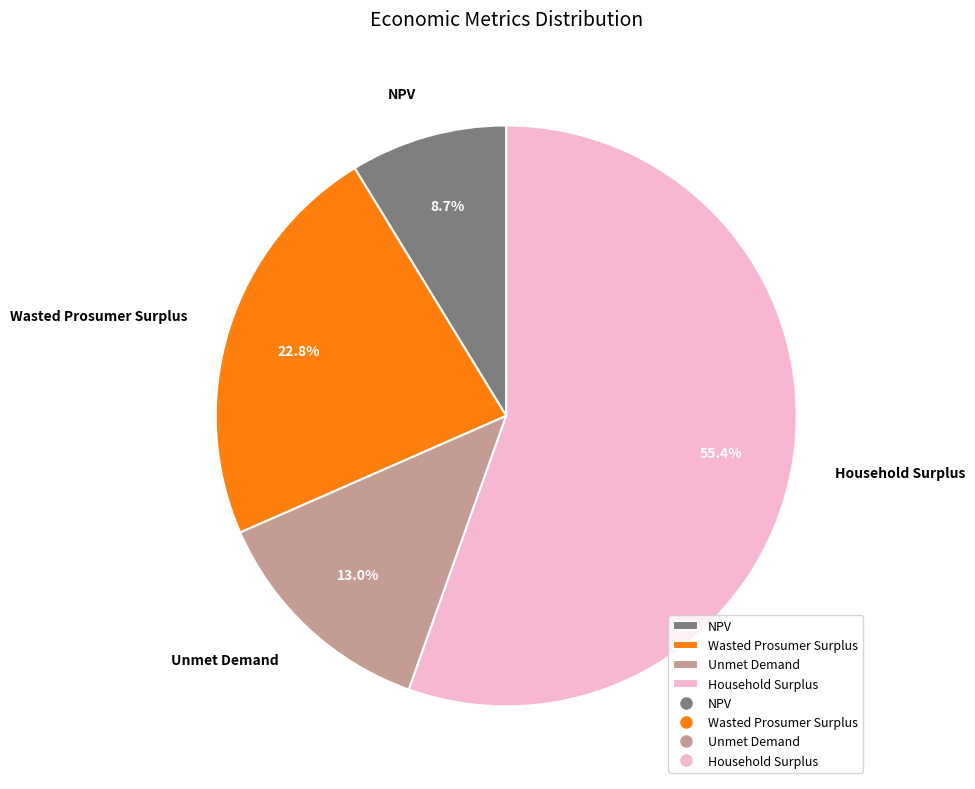

To the nearest percent, what percentage of the pie is Household Surplus?

55%